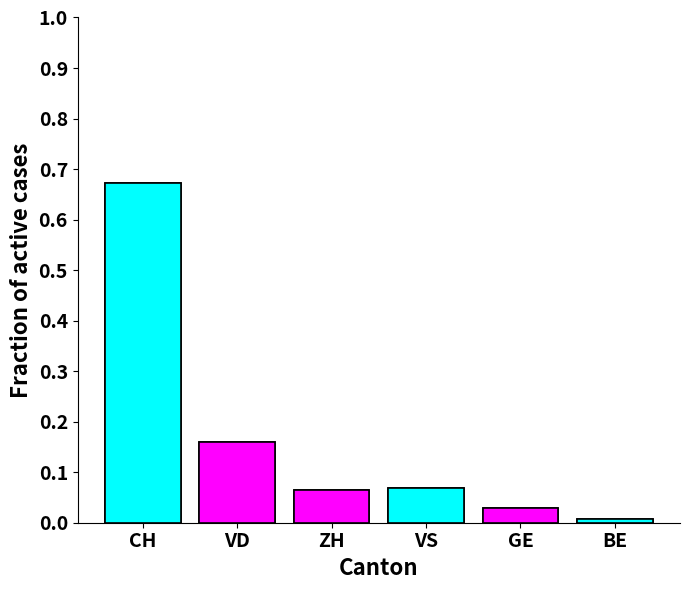

Does the chart contain stacked bars?

No